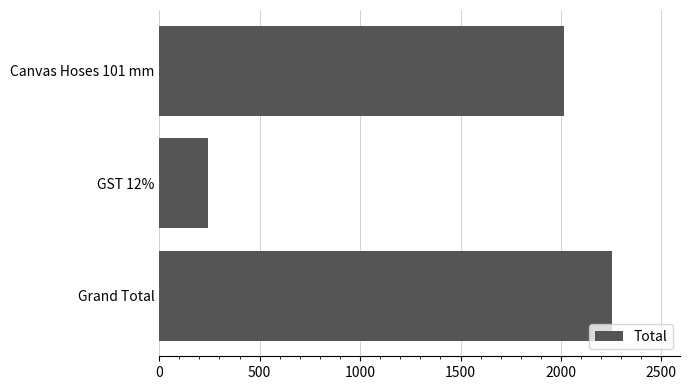

What is the difference between the maximum and minimum values?

2013.0